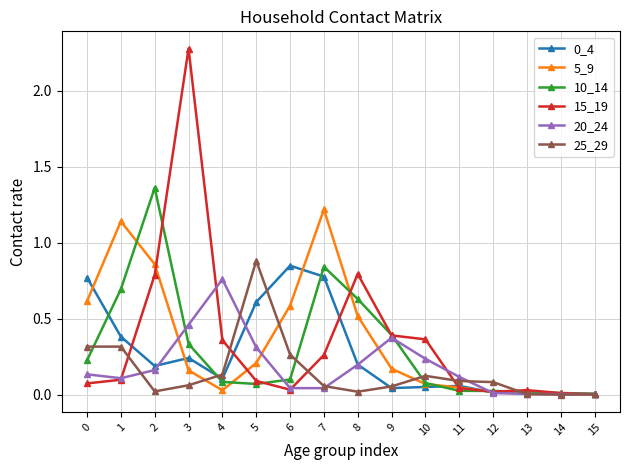

Which series has the widest spread of values?

15_19